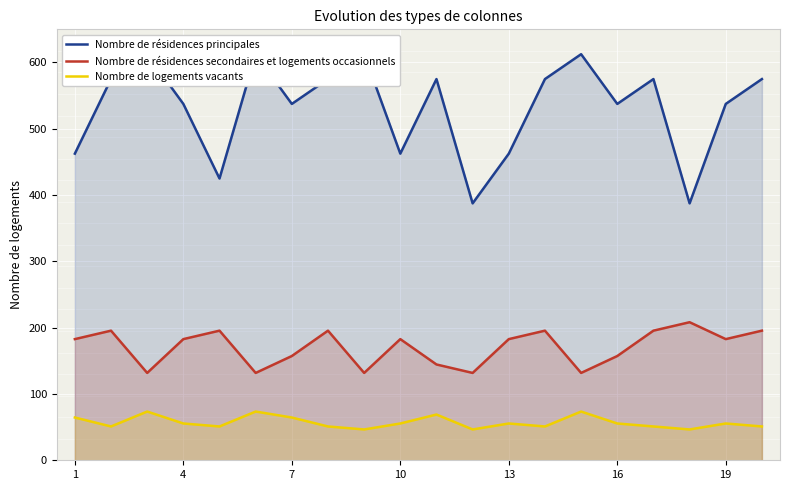

Rank the series by their average value, from lowest to highest.

Nombre de logements vacants, Nombre de résidences secondaires et logements occasionnels, Nombre de résidences principales